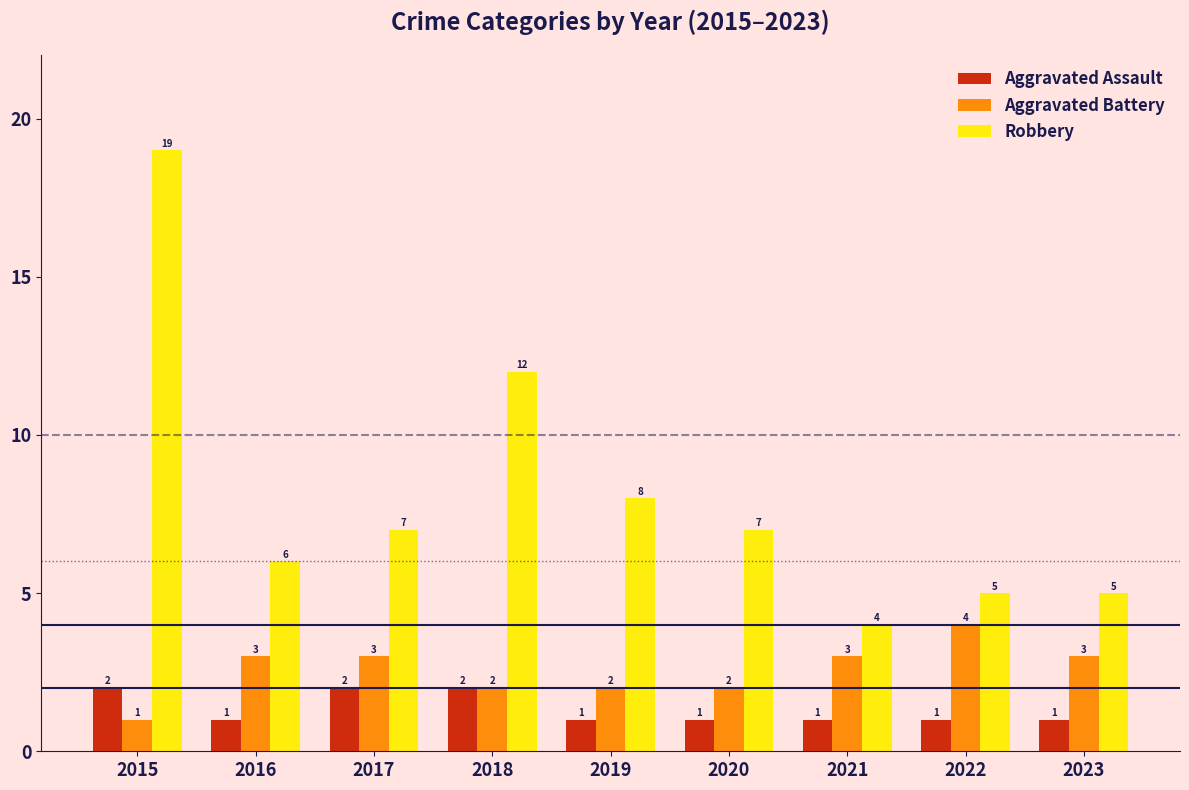

Reading left to right, list all the values displayed in this chart.

Aggravated Assault: 2015=2	2016=1	2017=2	2018=2	2019=1	2020=1	2021=1	2022=1	2023=1
Aggravated Battery: 2015=1	2016=3	2017=3	2018=2	2019=2	2020=2	2021=3	2022=4	2023=3
Robbery: 2015=19	2016=6	2017=7	2018=12	2019=8	2020=7	2021=4	2022=5	2023=5